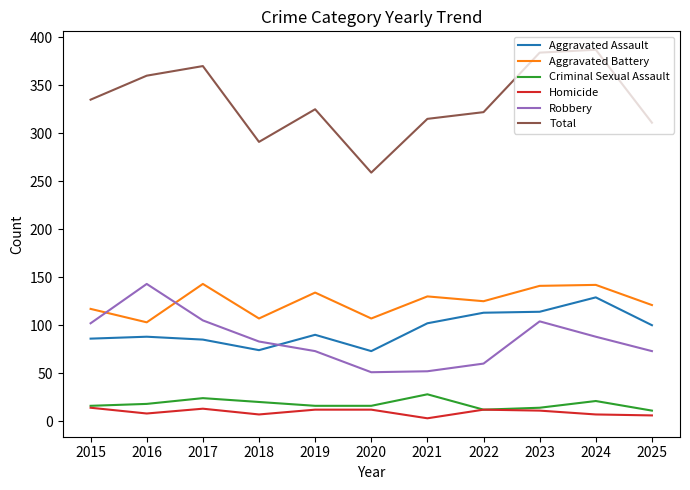

What is the total value across all series at 2022?

644